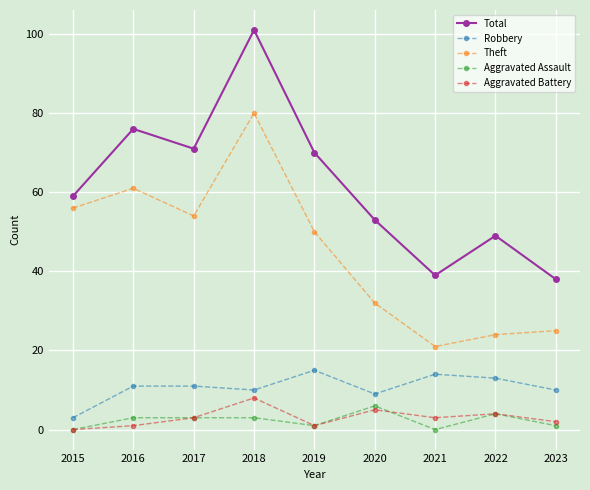

Count the Aggravated Assault values in the range 1 to 3.

5